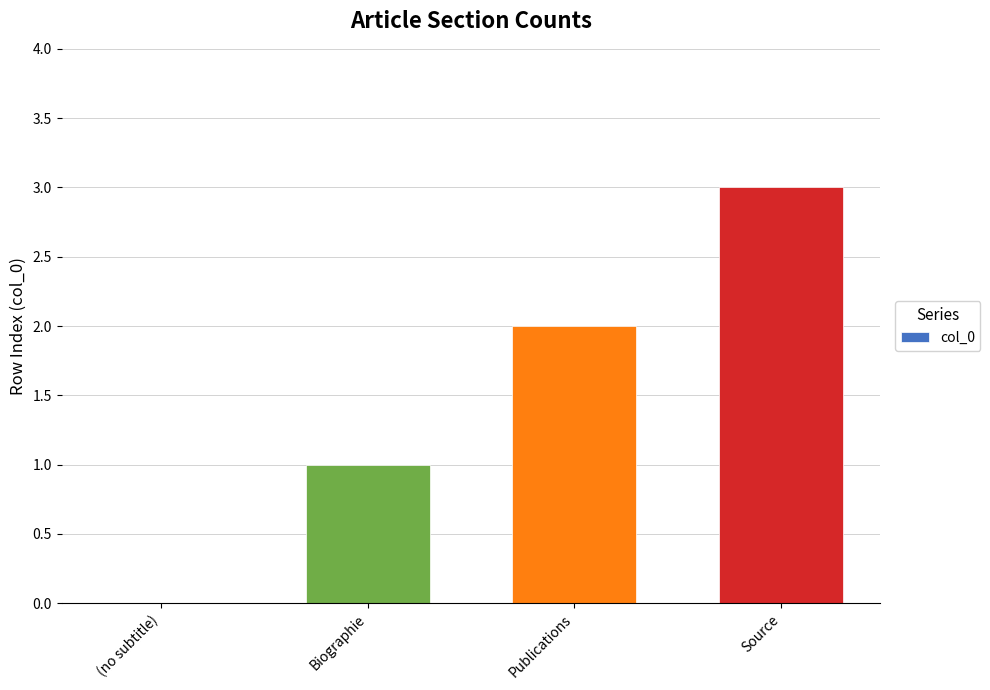

Between Biographie and Publications, which is larger?

Publications